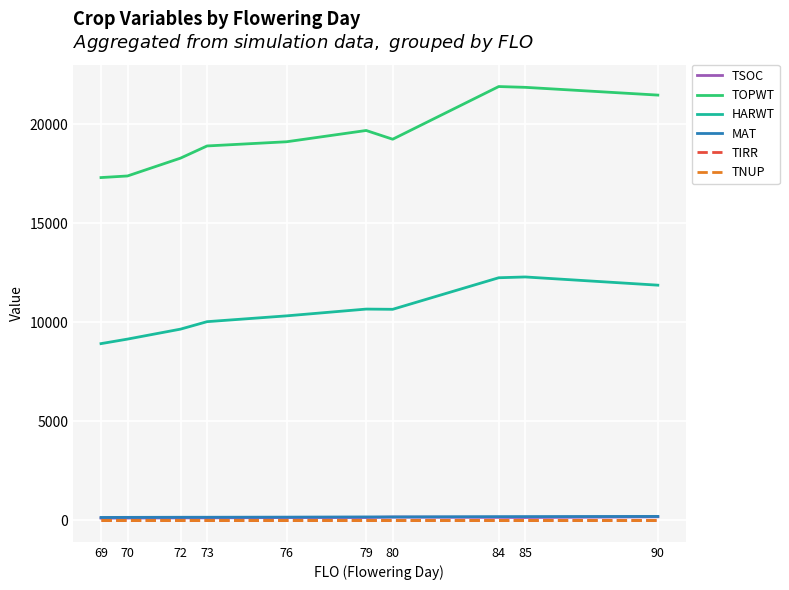

List the labels in order of TNUP value, largest first.

69, 70, 72, 73, 76, 79, 80, 84, 85, 90